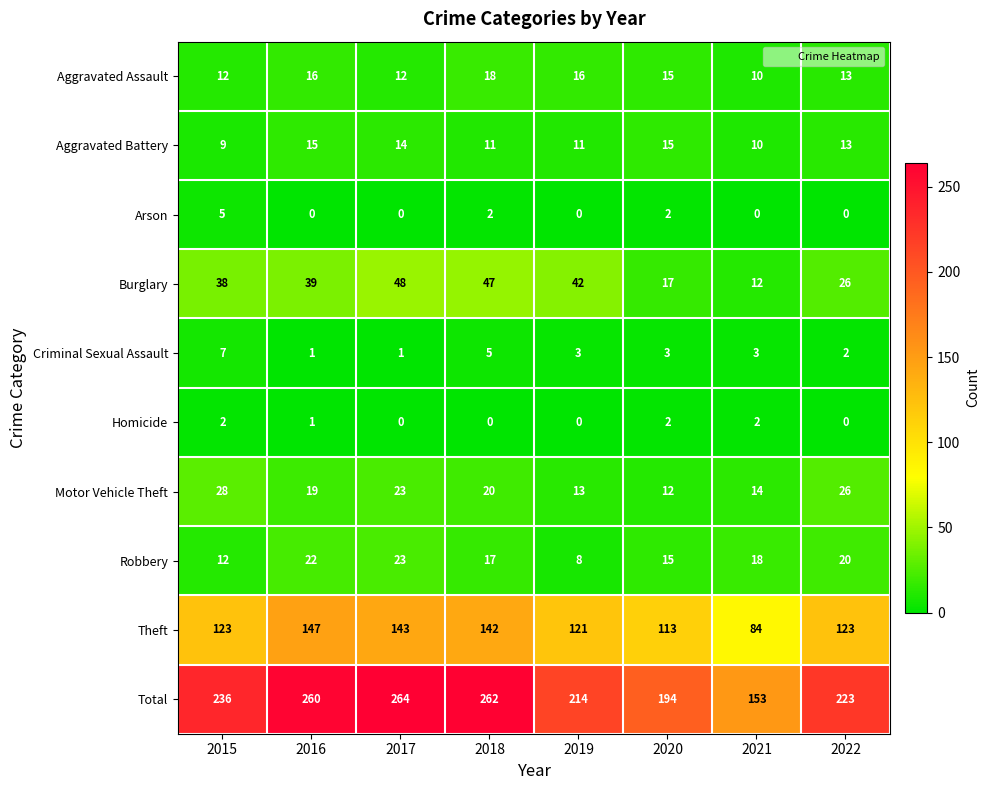

List the series in order of their peak value, lowest first.

Homicide, Arson, Criminal Sexual Assault, Aggravated Battery, Aggravated Assault, Robbery, Motor Vehicle Theft, Burglary, Theft, Total